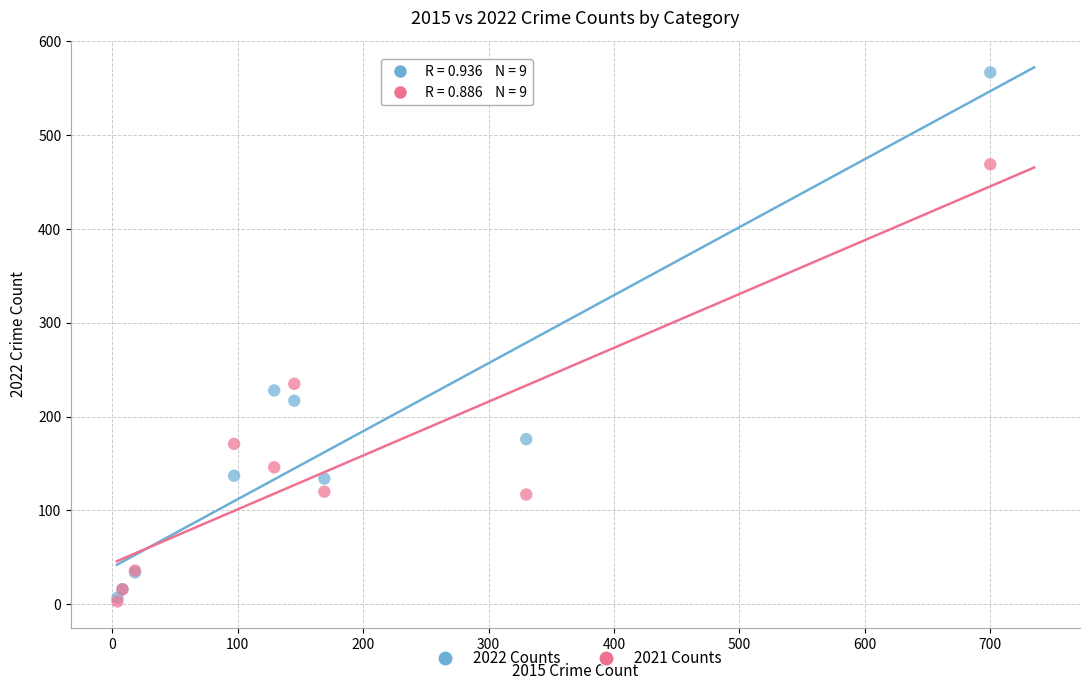

In the 2022 Counts series, what Y value is closest to 287?

228